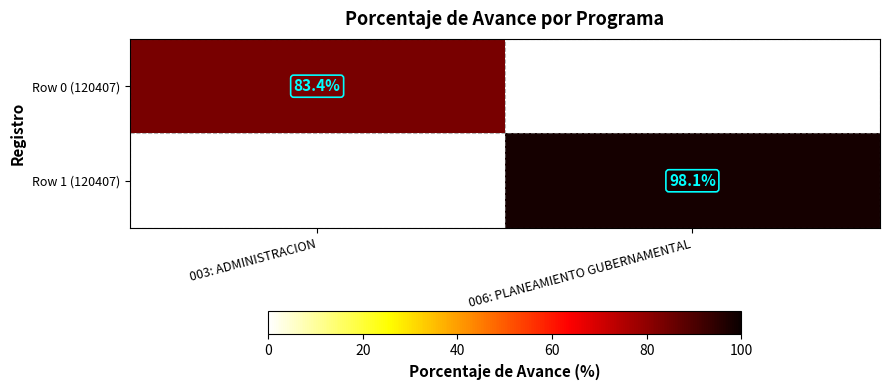

Is the value of Row 1 (120407) at 006: PLANEAMIENTO GUBERNAMENTAL greater than the value of Row 0 (120407) at 003: ADMINISTRACION?

Yes